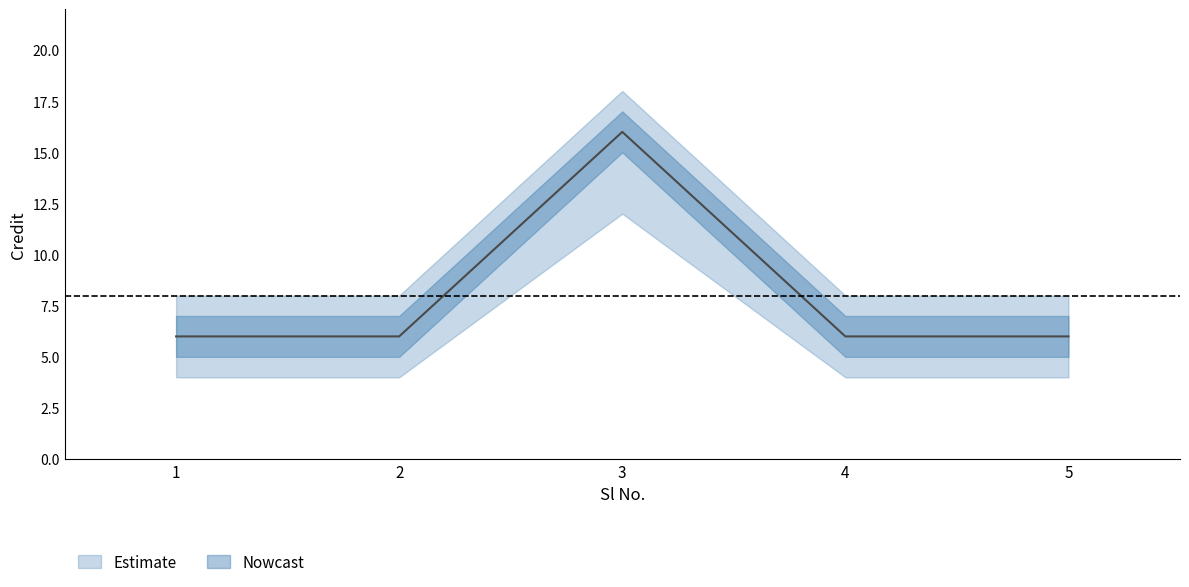

Is it true that the value at 4 is 6?

True